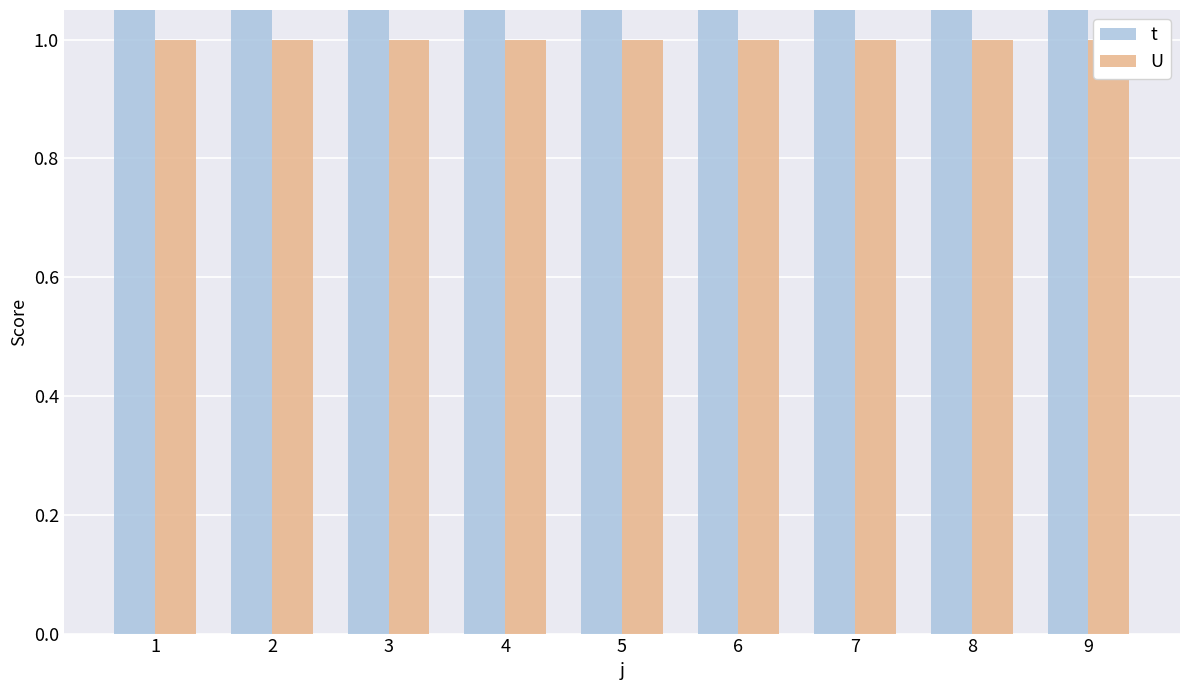

List the series in order of their overall mean, highest first.

t, U